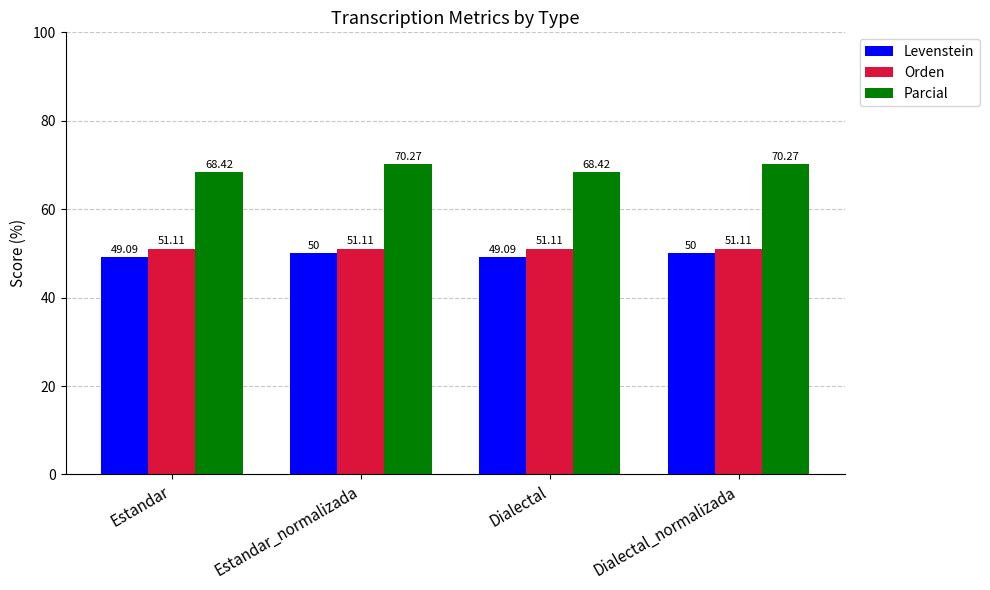

What is the value of the Levenstein bar at the 2nd from the left?

50.0